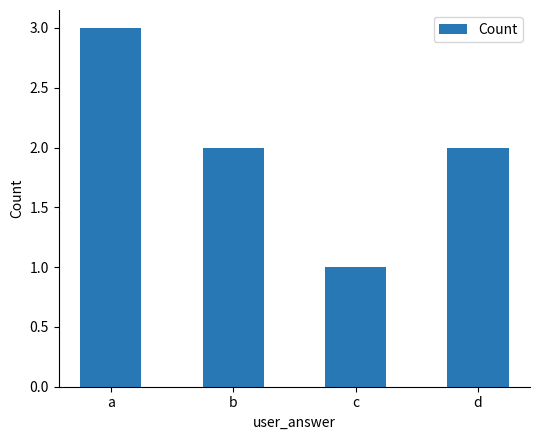

Does the chart contain stacked bars?

No